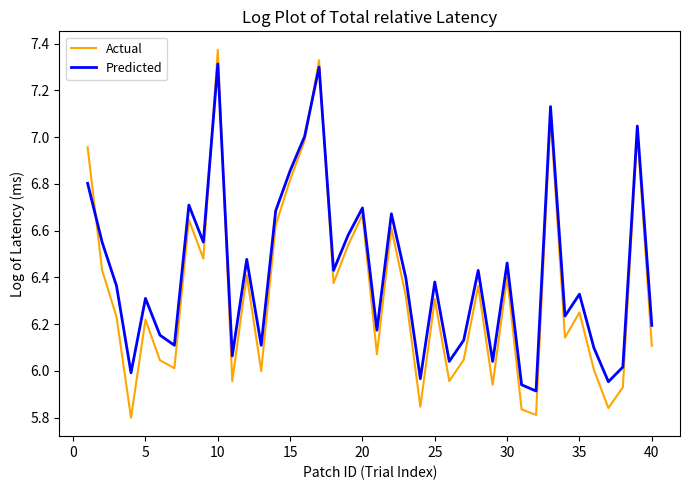

How many interior local valleys does the Actual series have?

13